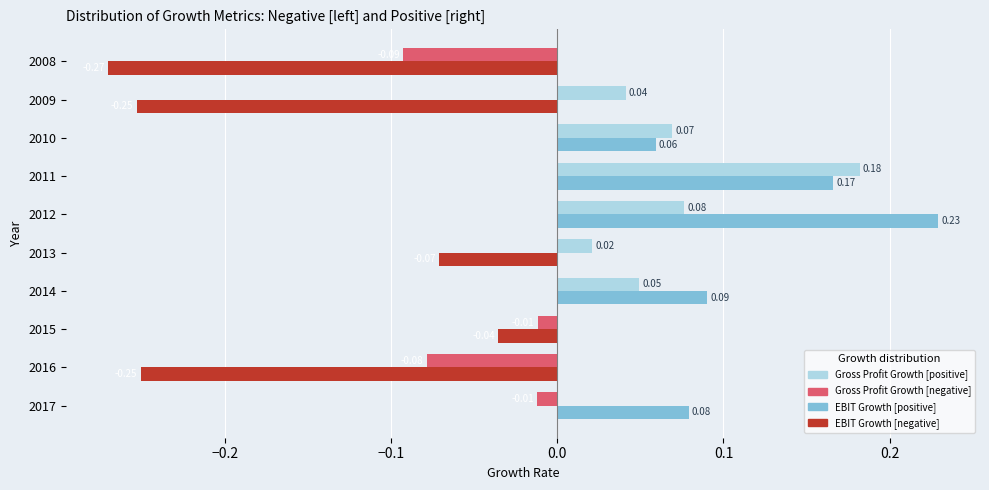

Which series has the largest total across all categories?

EBIT Growth [positive]